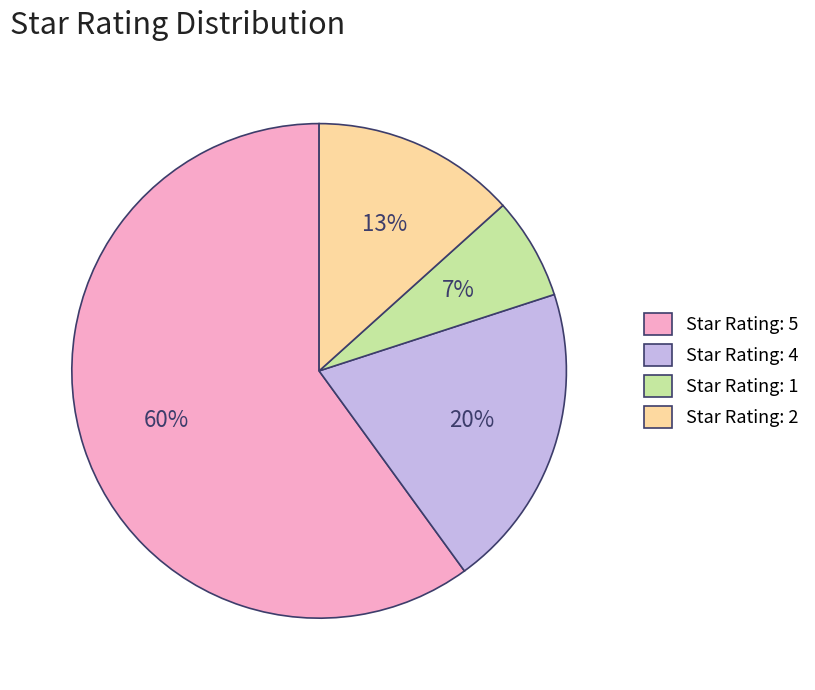

Is it true that Star Rating: 2 is 4% of the pie?

False